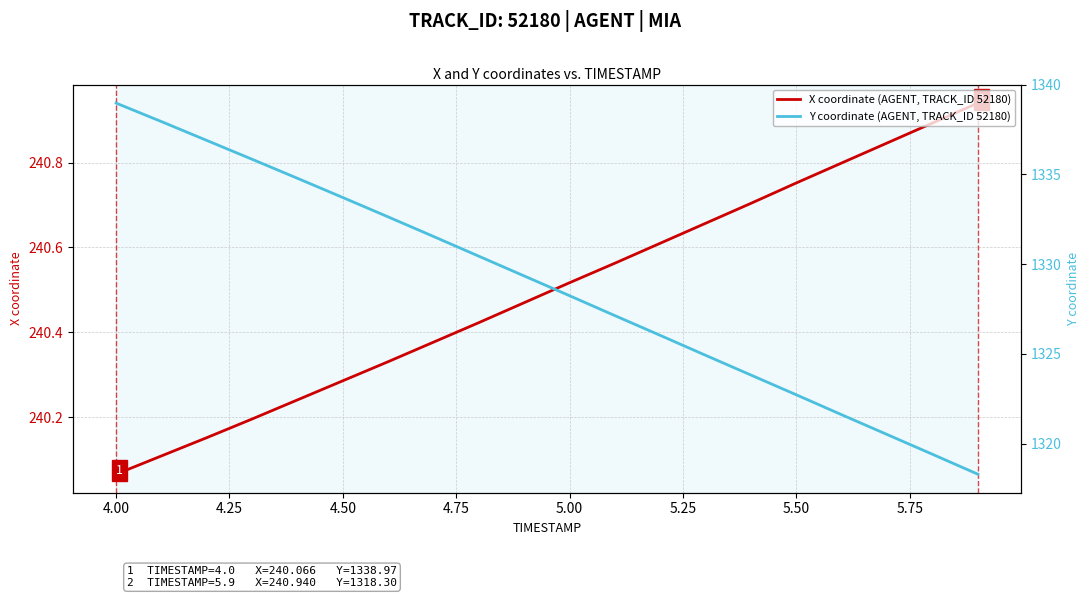

True or false: Y coordinate (AGENT, TRACK_ID 52180) and X coordinate (AGENT, TRACK_ID 52180) cross at least once.

False